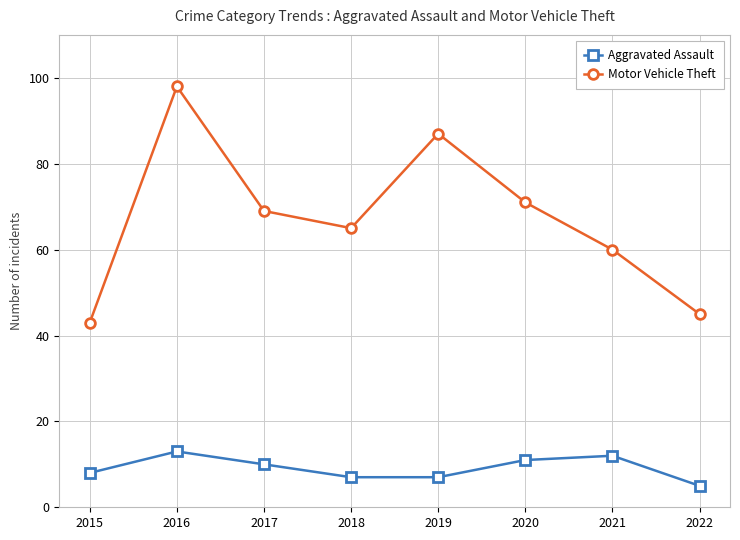

At which category does Aggravated Assault reach its first local peak?

2016